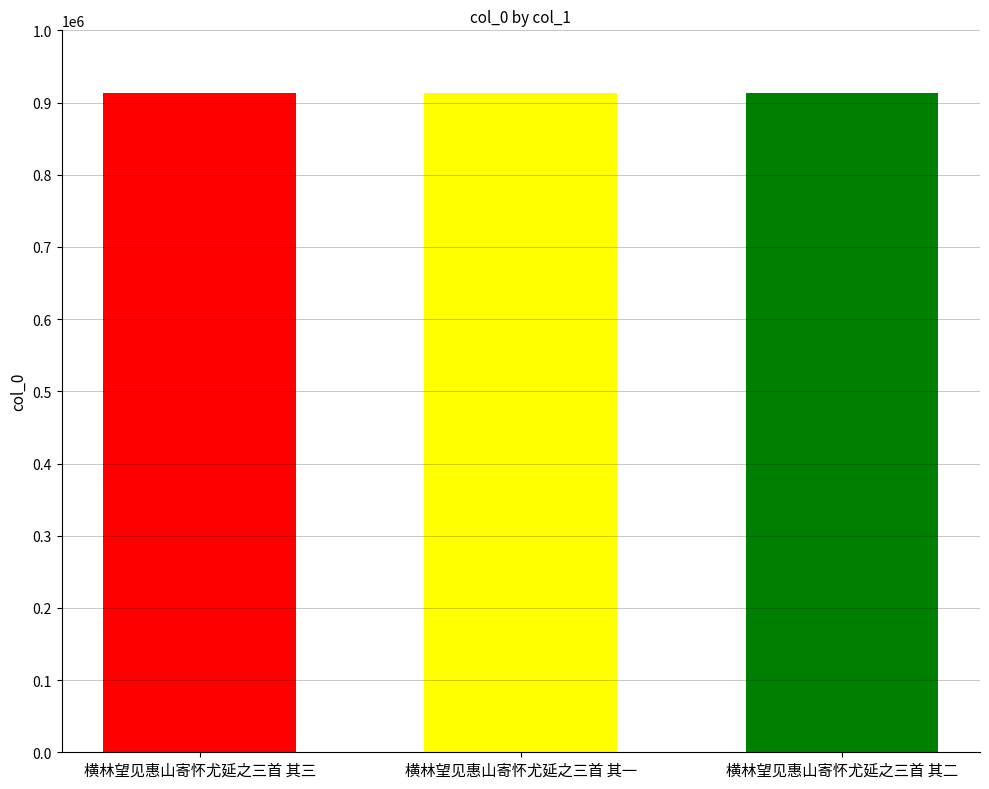

How many categories are shown in the chart?

3